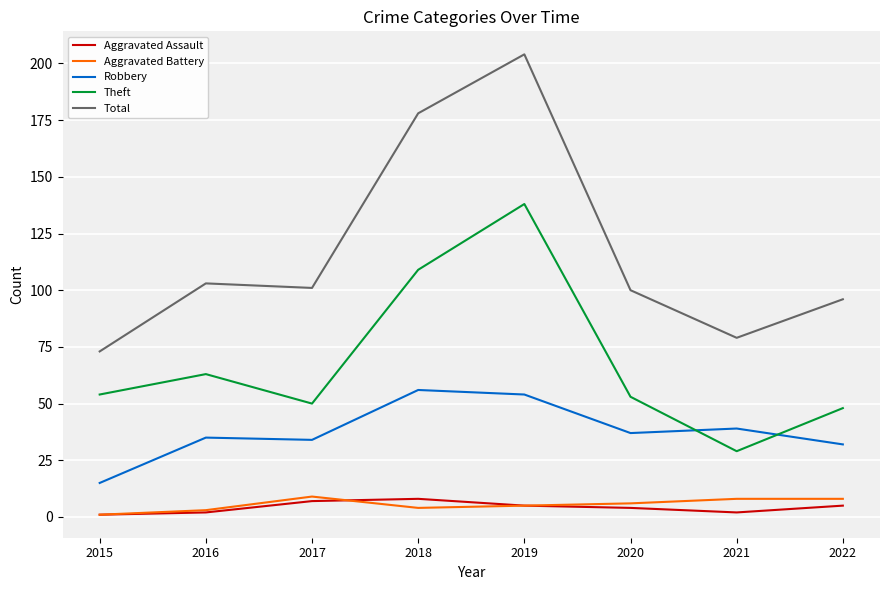

Where is Total nearest to the value 138?

2016